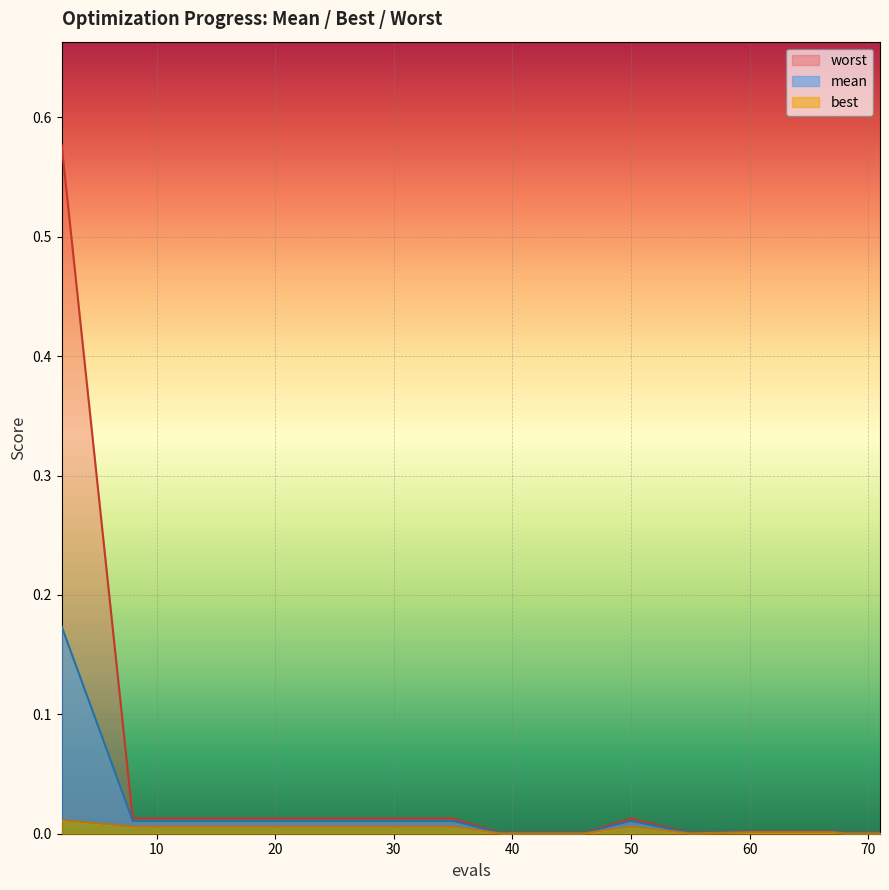

At which category is the sum across all series the highest?

2